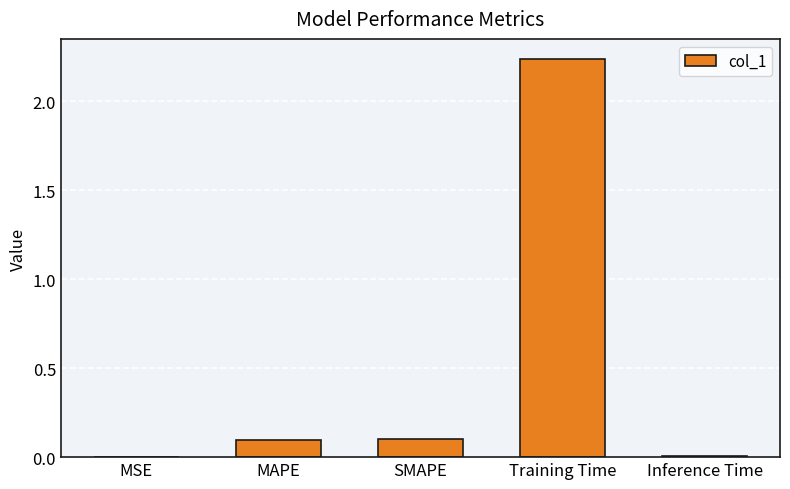

Which has a higher value, Training Time or SMAPE?

Training Time